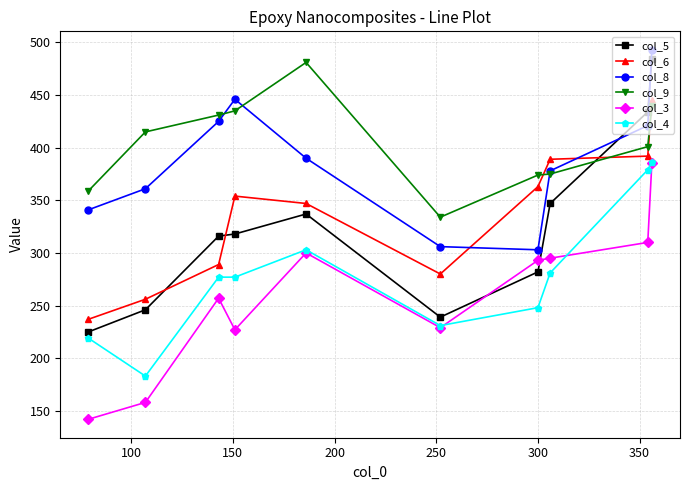

How many data points in col_6 are above 354?

4